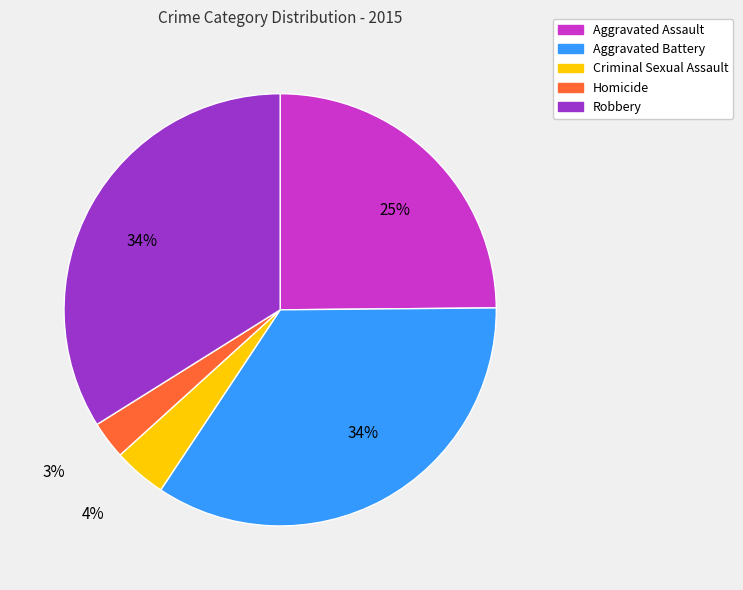

To the nearest percent, what is the average slice percentage?

20%